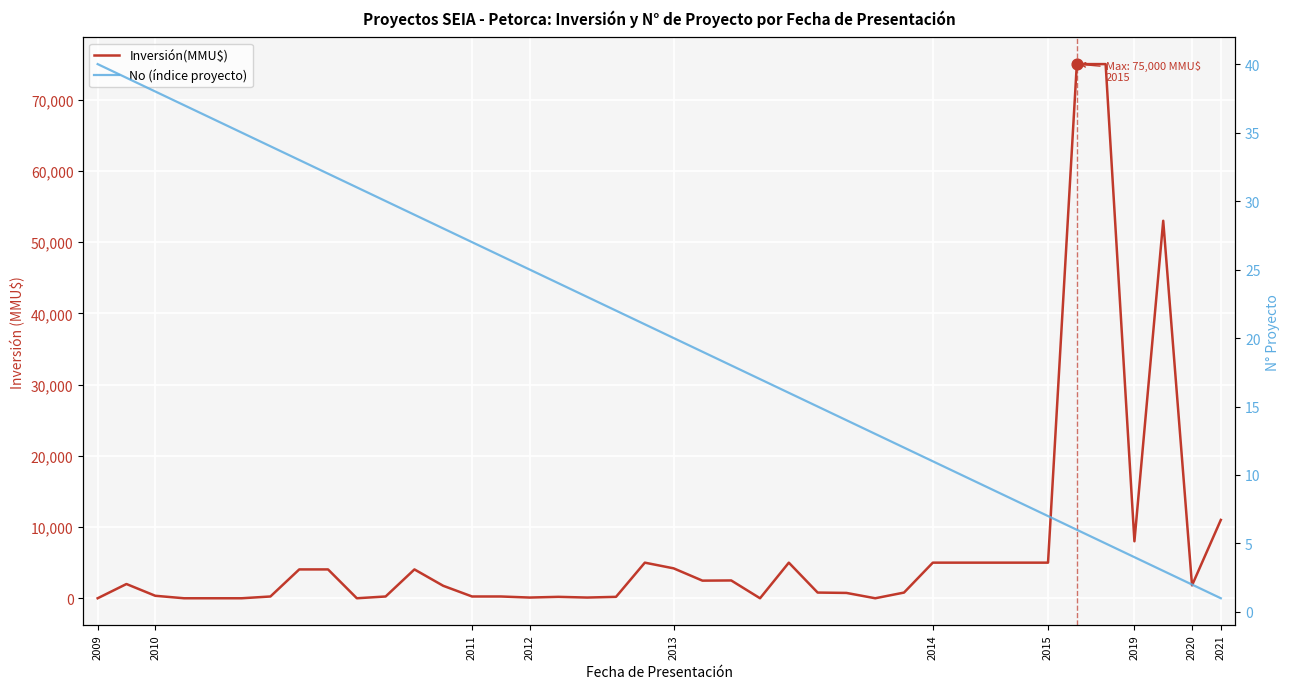

Which series contains the highest Y value?

Inversión(MMU$)